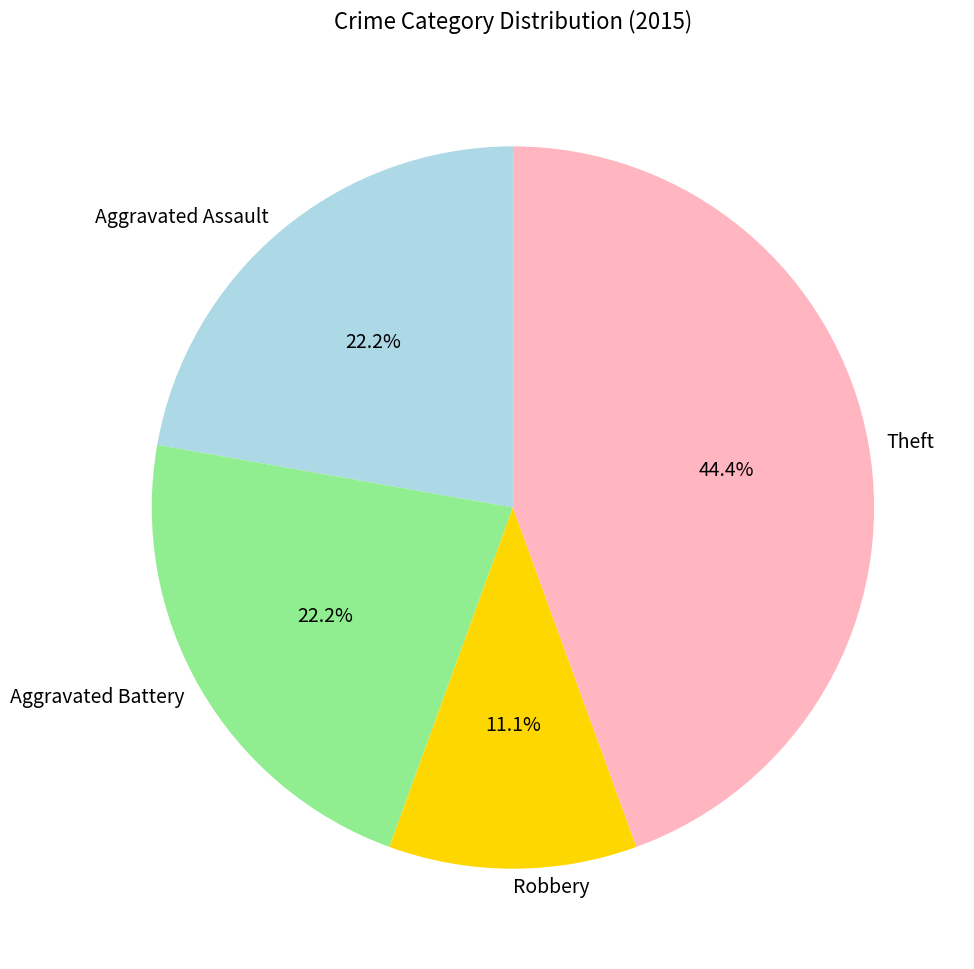

How many slices are in this pie chart?

4